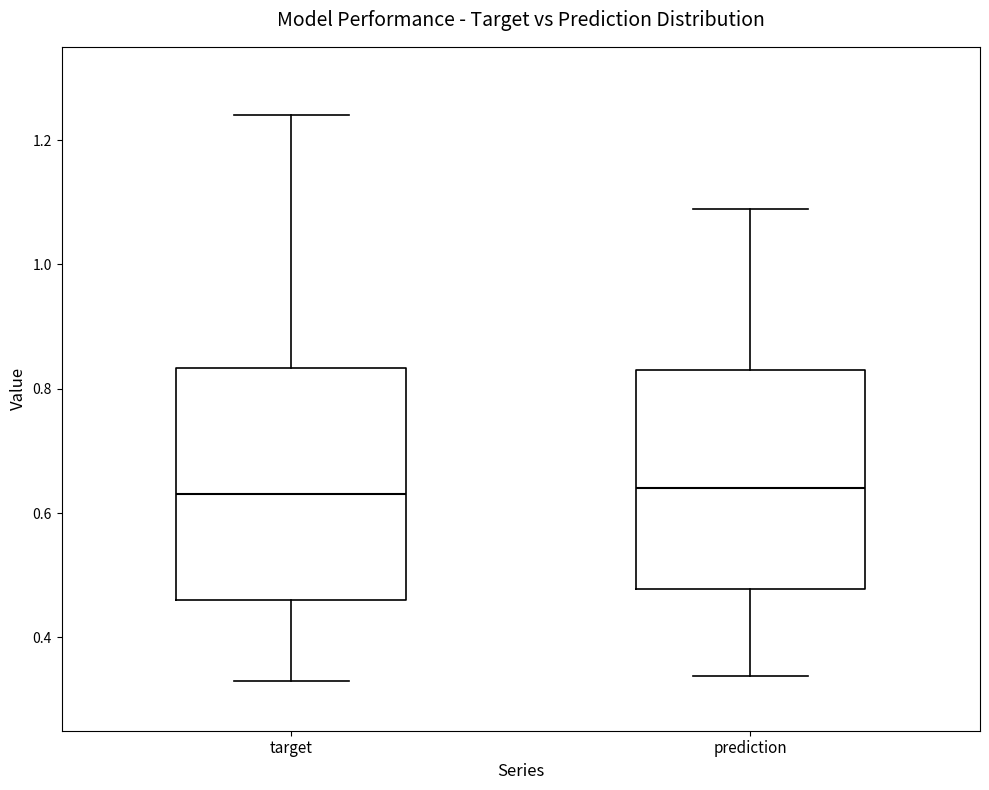

Where is the upper edge of the box for target on the y-axis? The values are not printed on the chart, so give them approximately, as read against the axis.

0.84